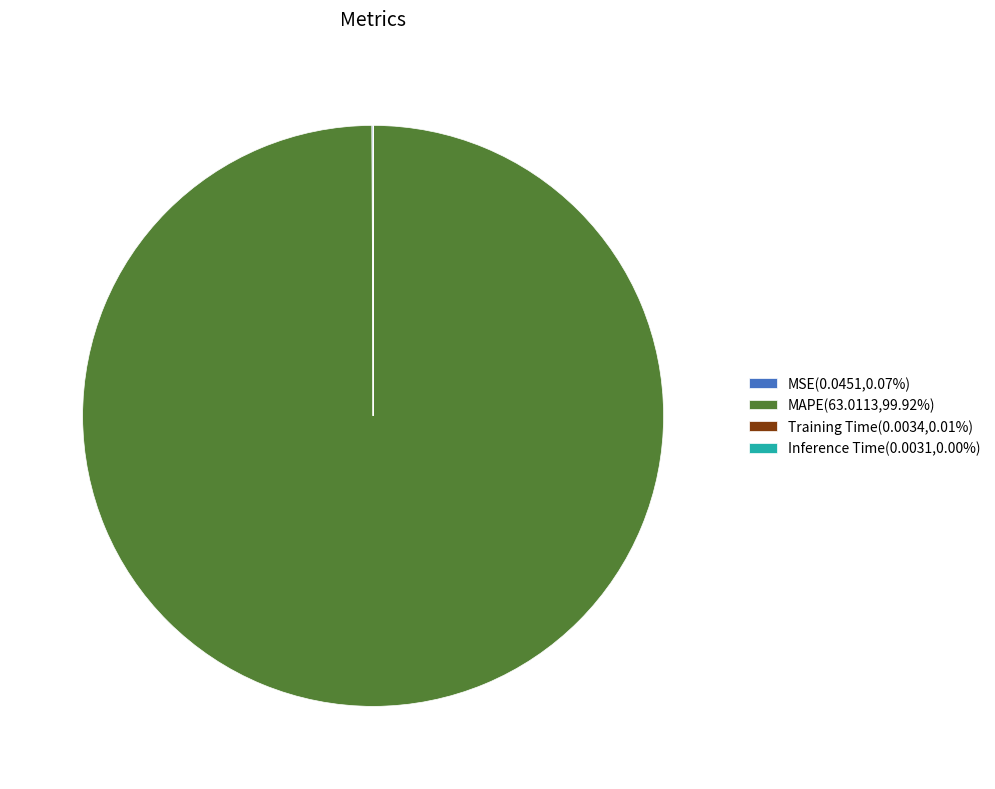

Is there a majority slice in this chart?

Yes